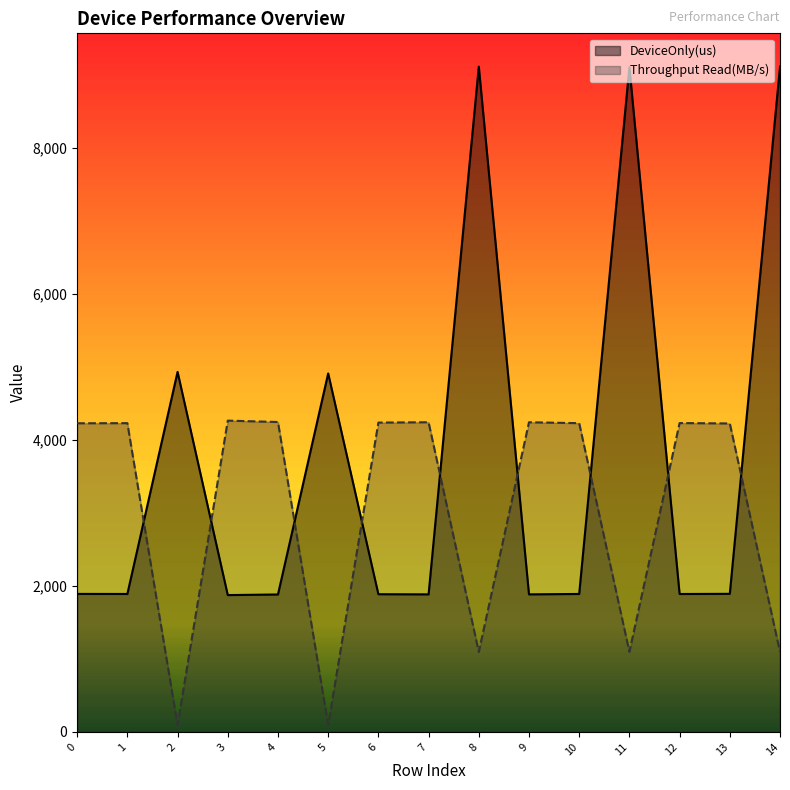

True or false: DeviceOnly(us) has more than 1 interior local peaks.

True